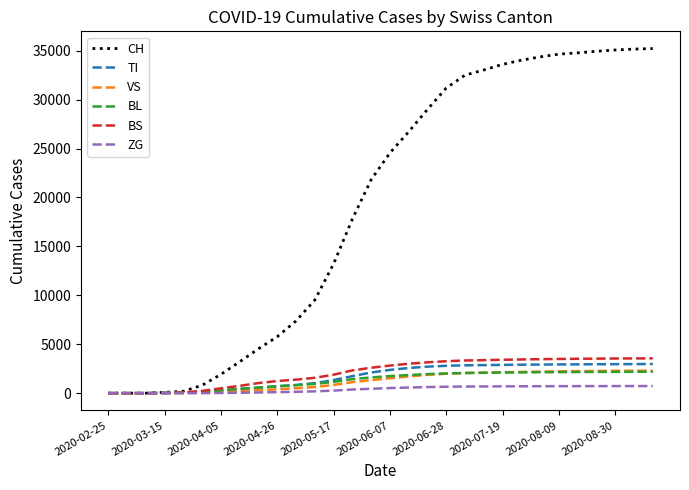

Which series has the widest spread of values?

CH